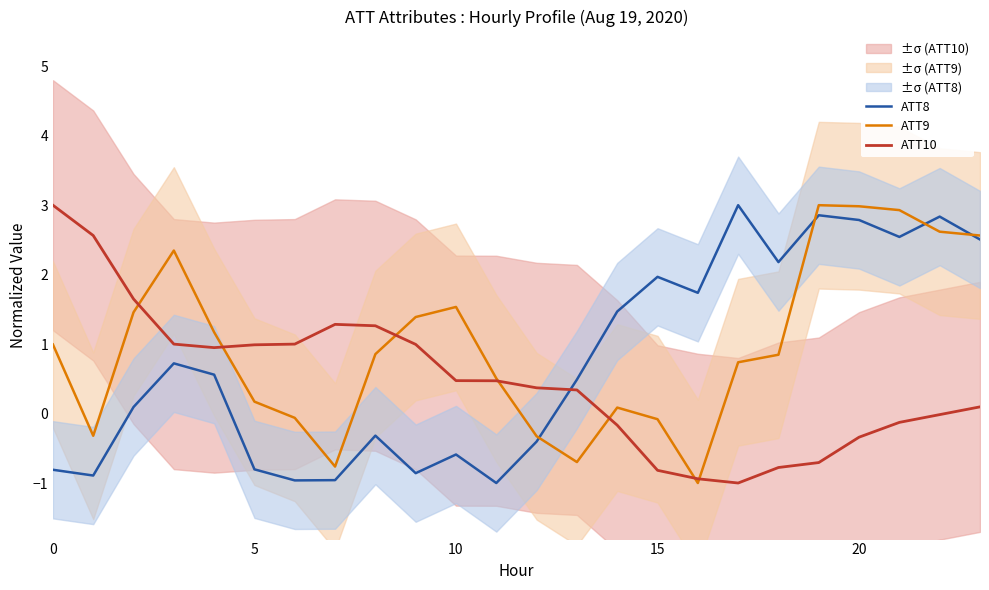

How many negative values does the ATT8 series have?

10